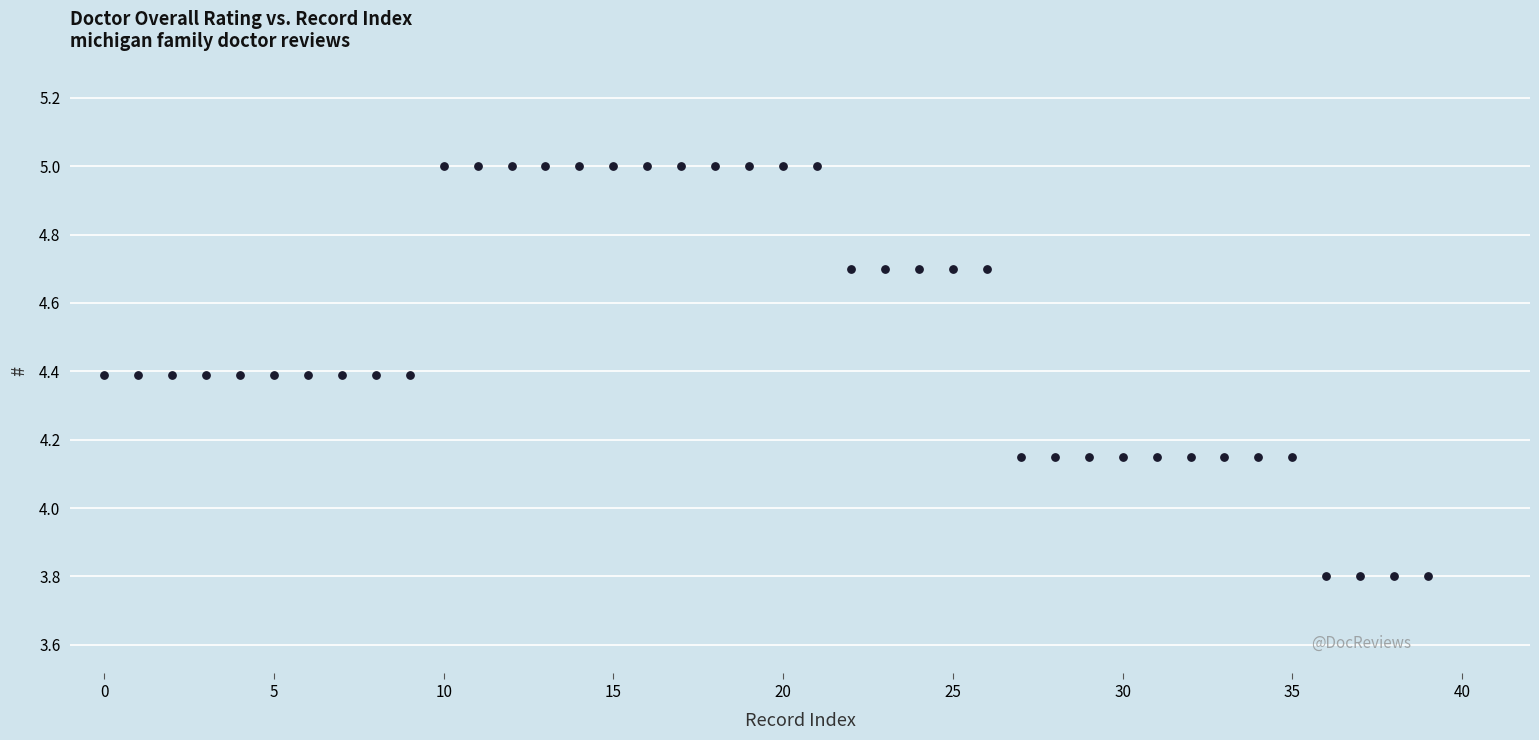

What is the range of Y values (max minus min)?

1.2